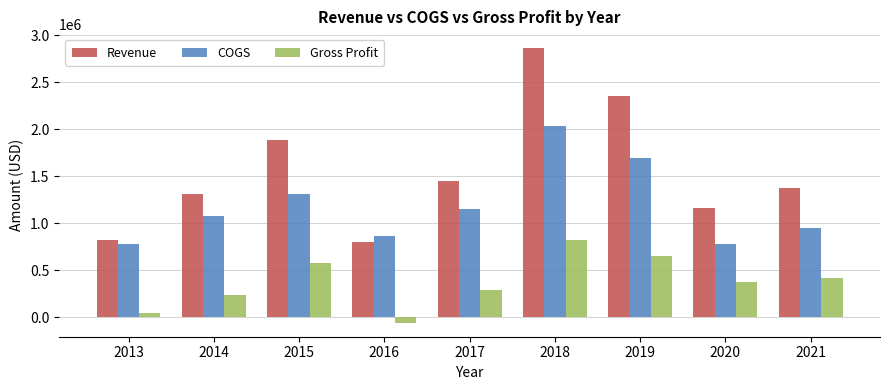

What is the difference between the maximum and minimum values in the Revenue series?

2060894